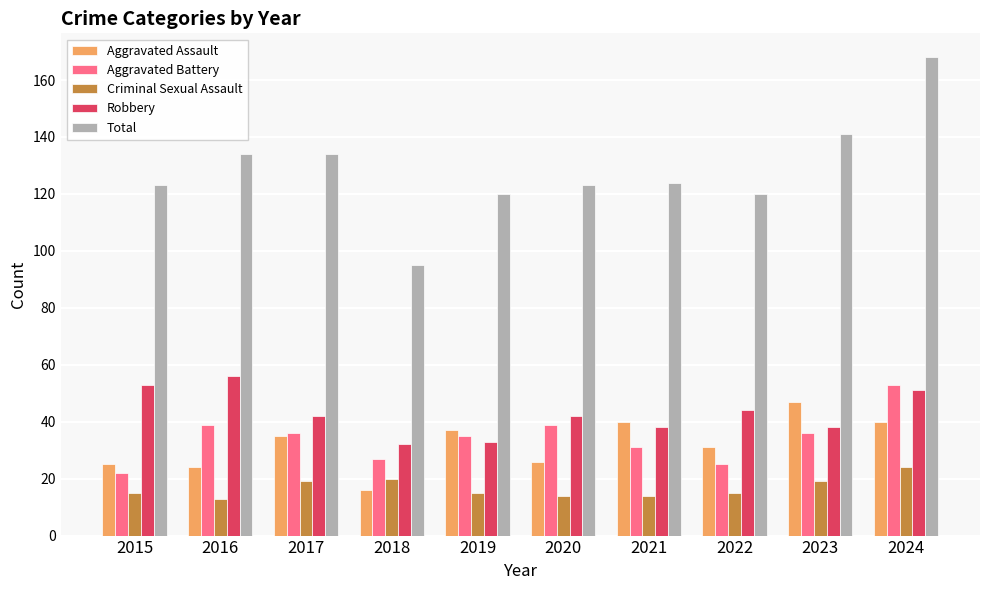

What are all the series names shown in the legend?

Aggravated Assault, Aggravated Battery, Criminal Sexual Assault, Robbery, Total